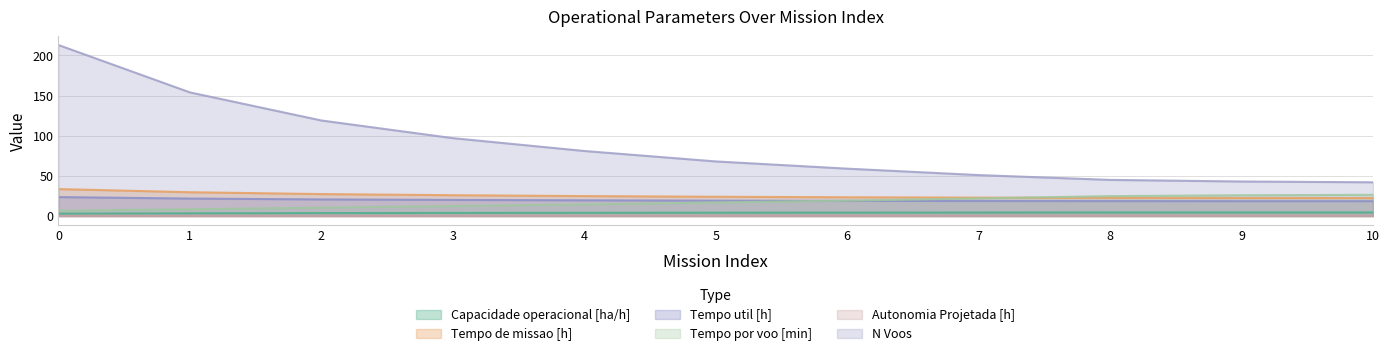

Which category has the highest value in the Tempo por voo [min] series?

10